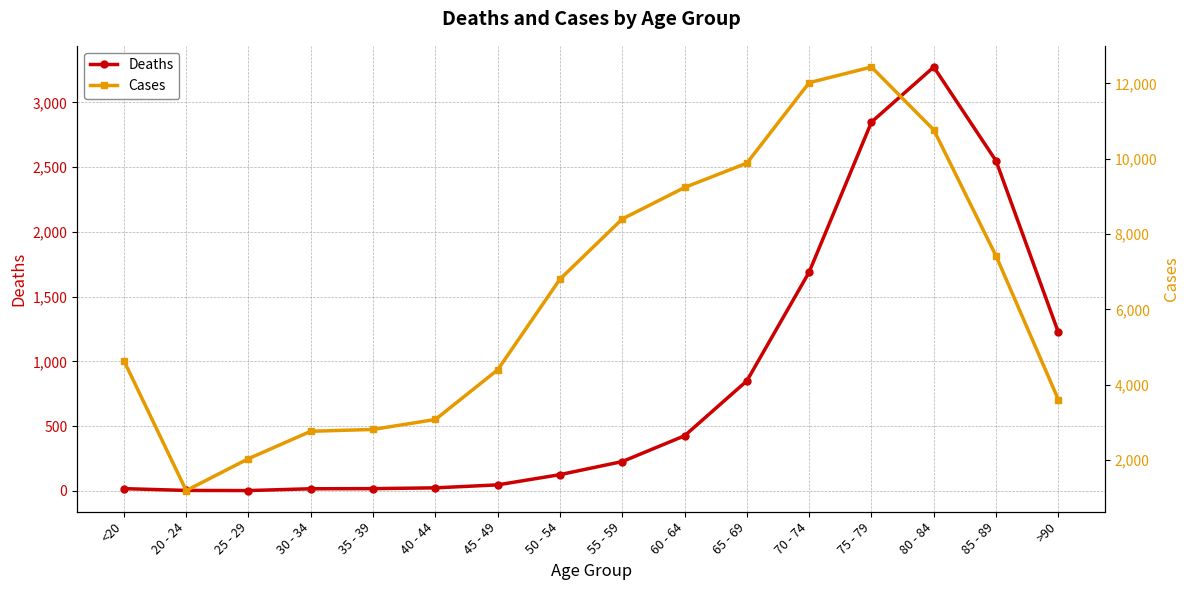

Rank the series at >90 from lowest to highest value.

Deaths, Cases